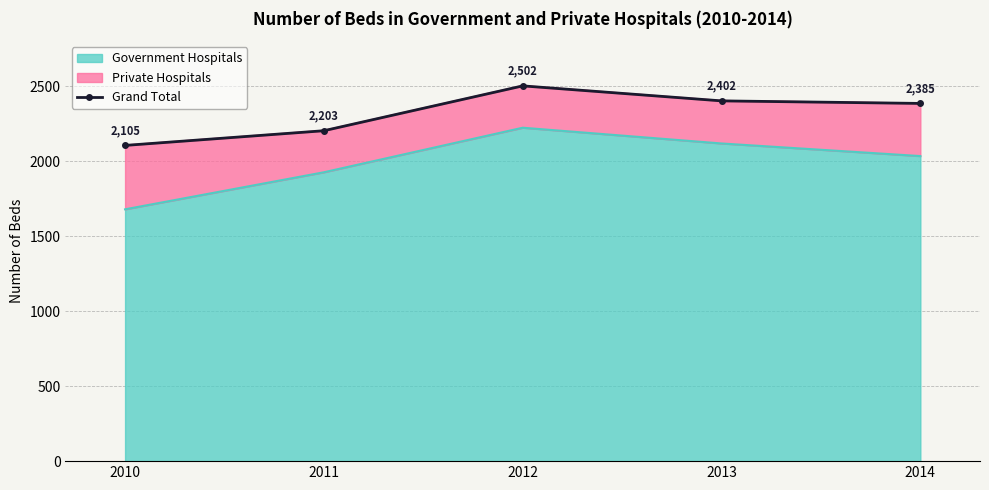

Which label corresponds to the smallest value in the chart?

2010